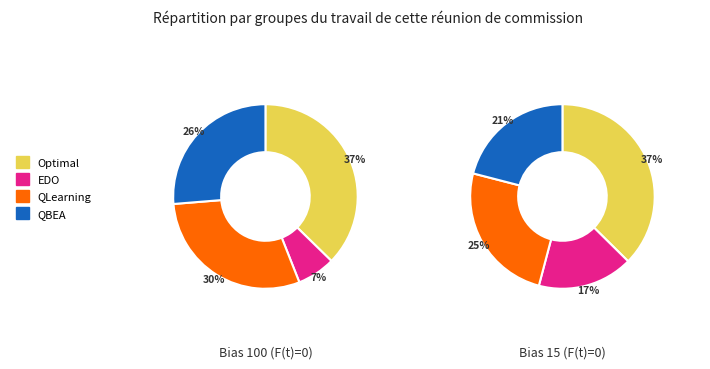

Is it true that 1 is 24% of the pie?

True